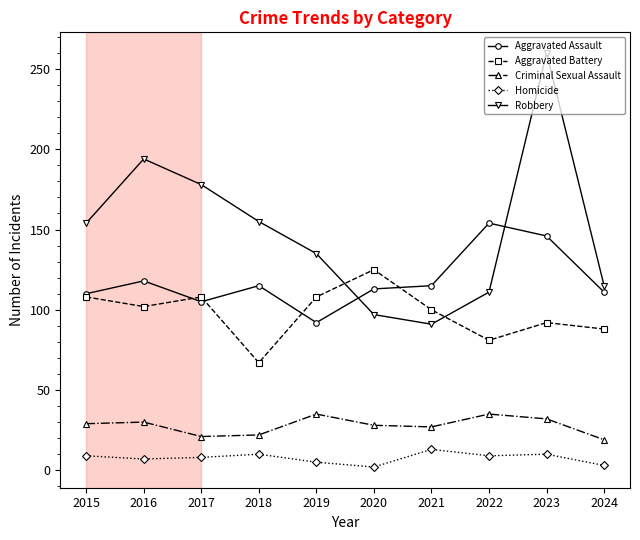

At which category is the sum across all series the highest?

2023